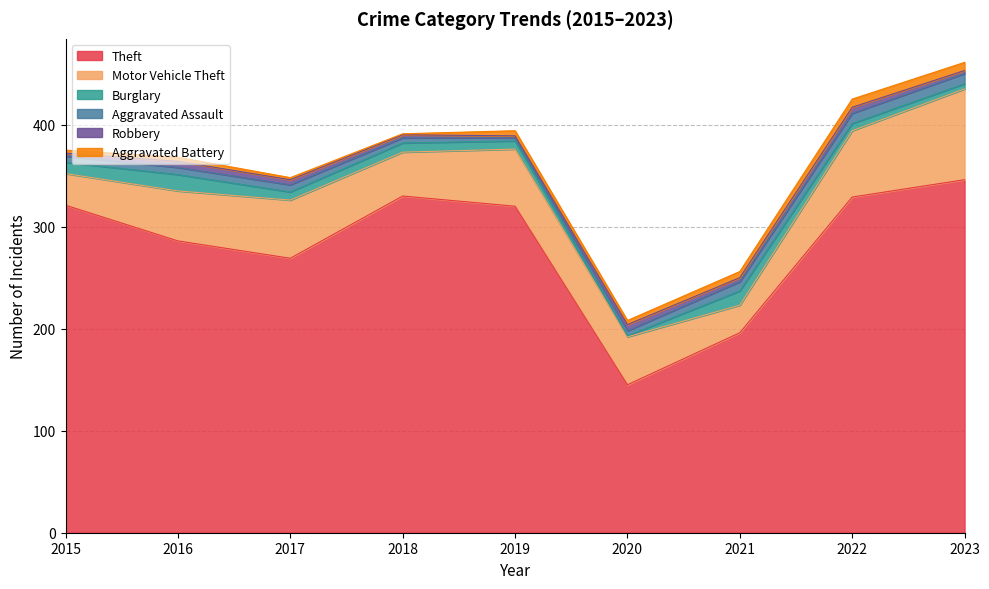

Is it true that Burglary equals 5 at 2019?

False